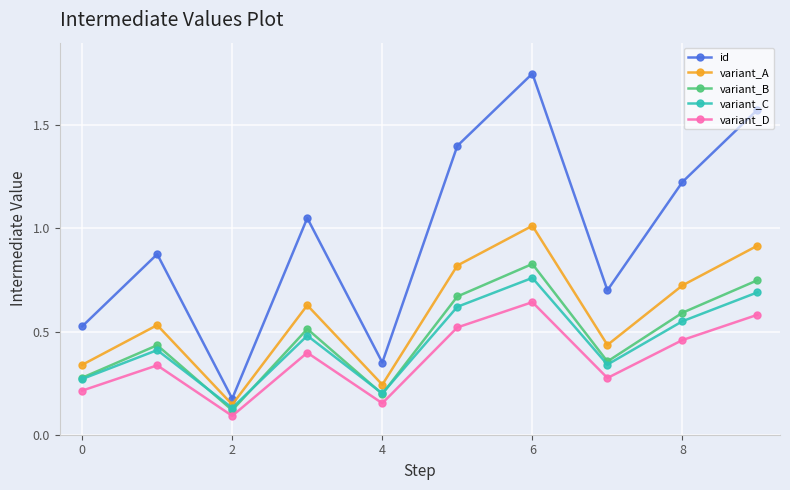

Which series has the largest range (max minus min)?

id